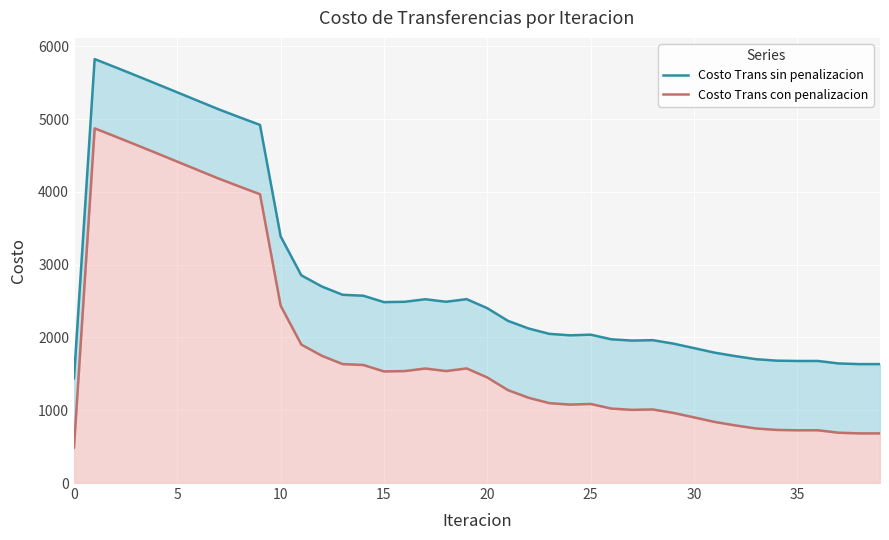

Read the Costo Trans con penalizacion value at 18.

1539.0